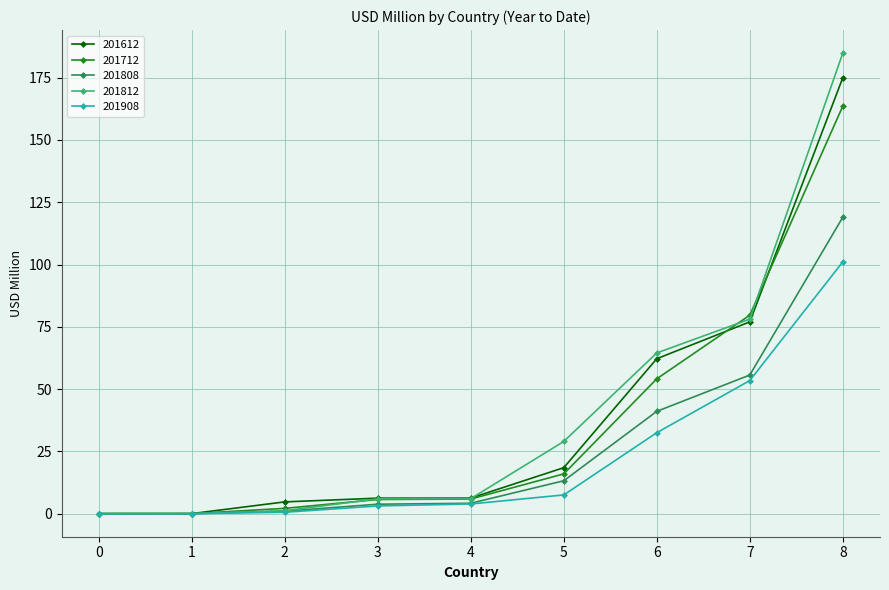

What is the difference between the highest and lowest values at 8?

83.8